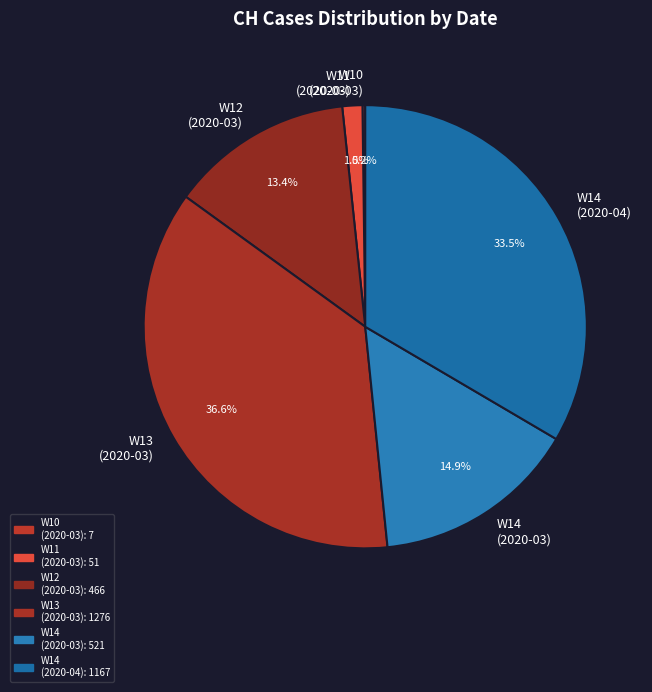

Which category has the biggest portion of the pie?

W13 (2020-03)